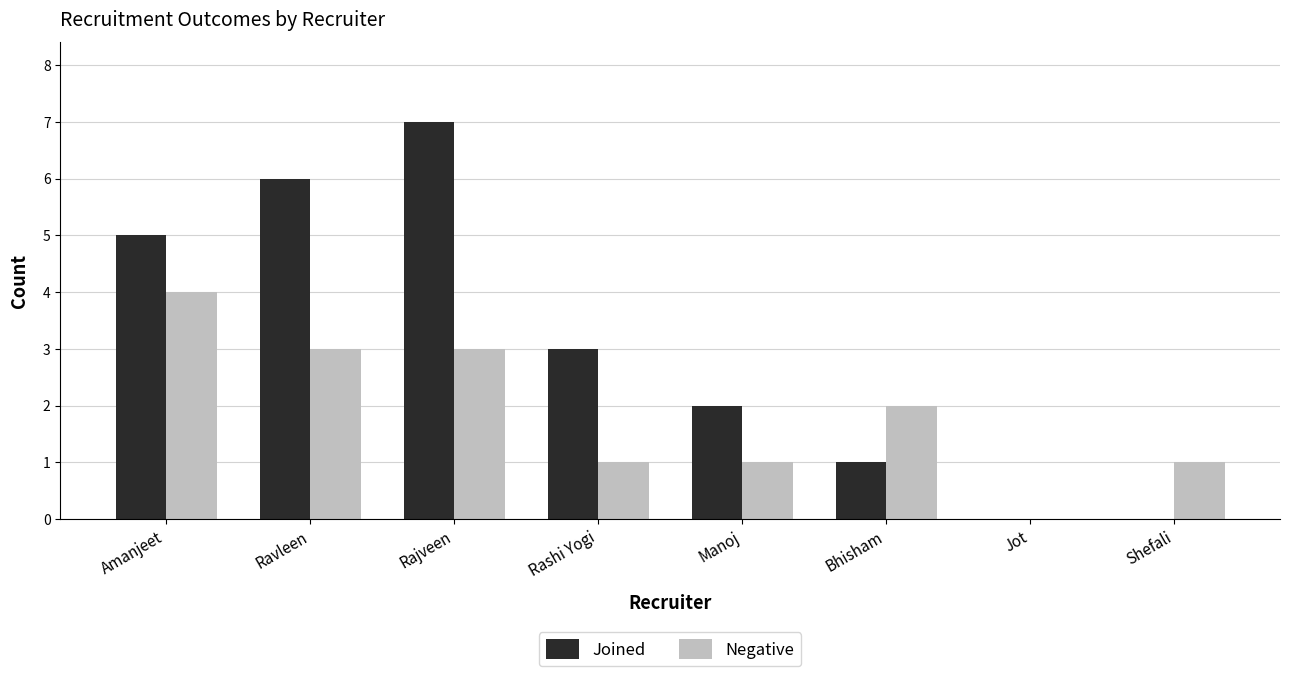

At which category is the sum across all series the highest?

Rajveen